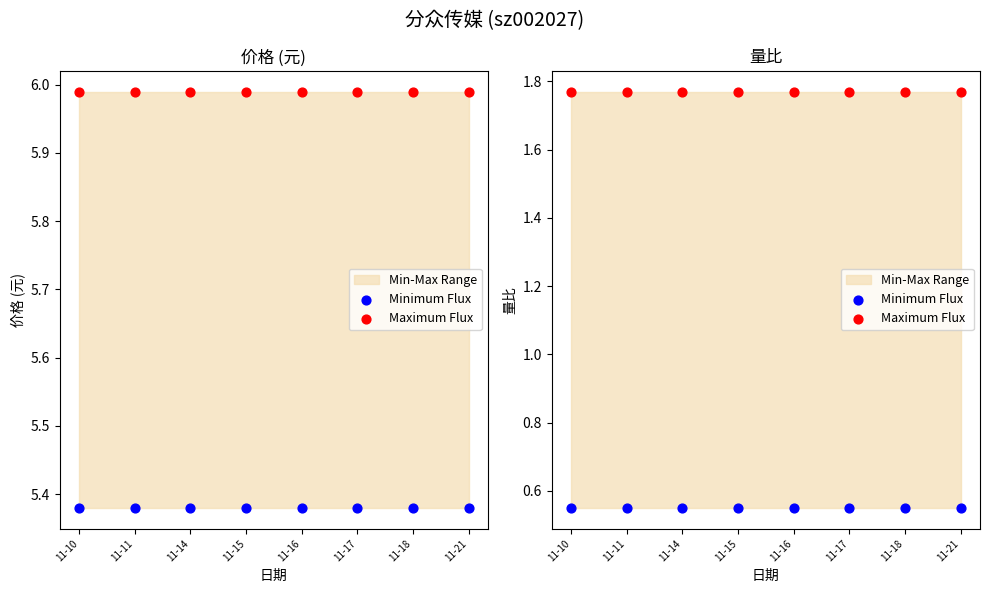

What is the total value across all series at 11-15?

2.3